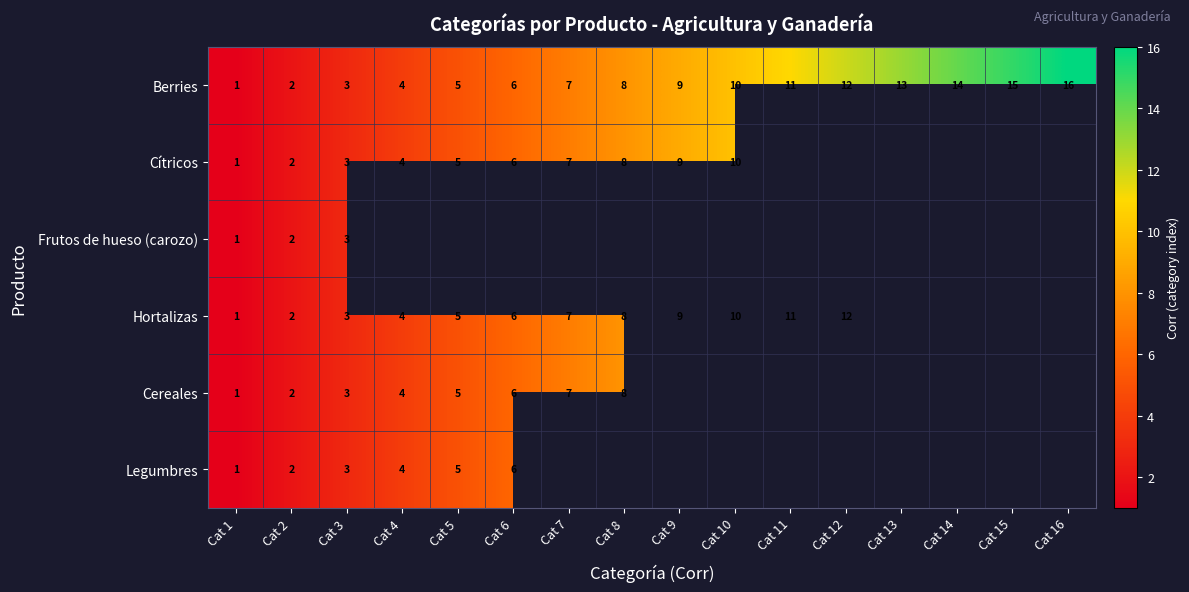

What is the sum of all Berries values?

136